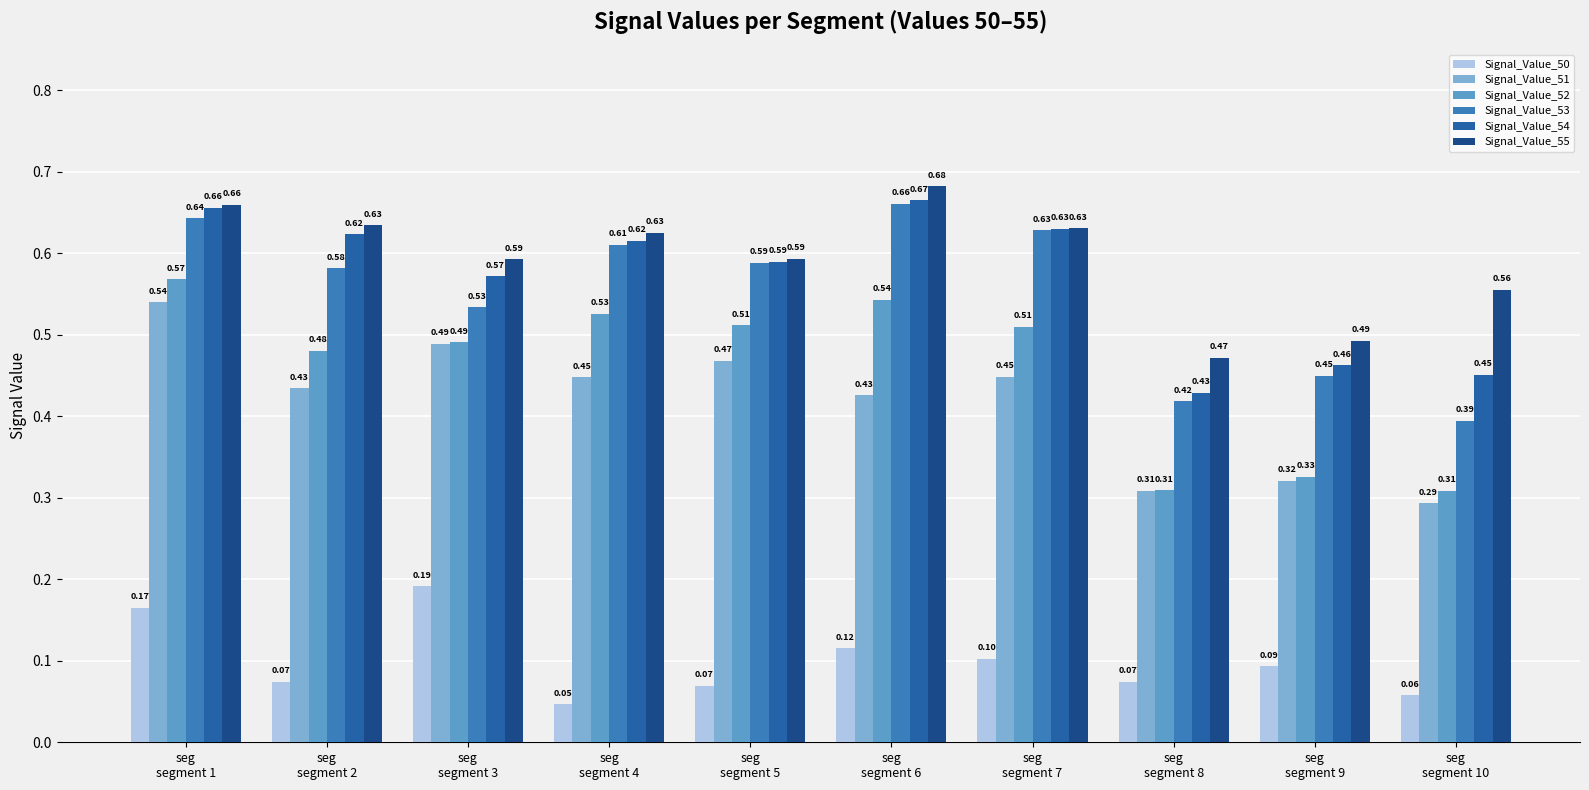

What is the difference between the Signal_Value_53 values at seg
segment 10 and seg
segment 1?

0.2